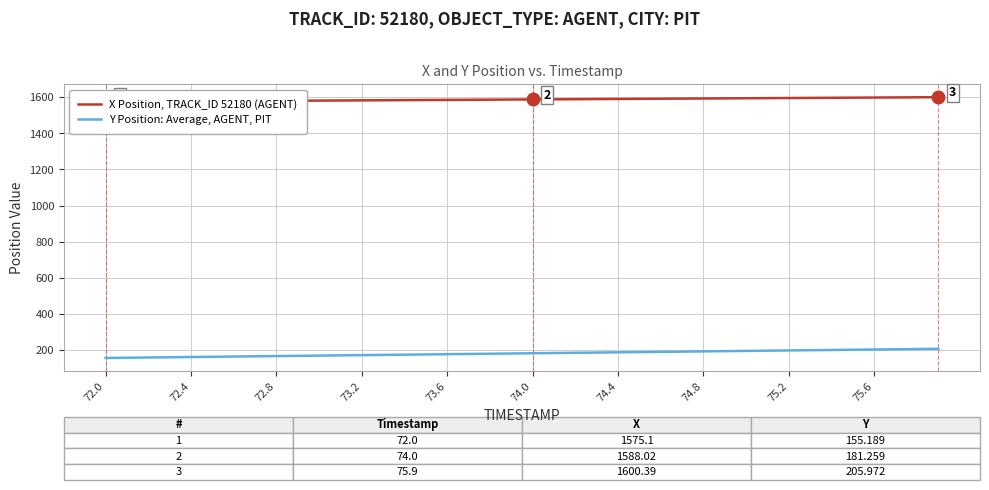

True or false: X Position, TRACK_ID 52180 (AGENT) and Y Position: Average, AGENT, PIT cross at least once.

False